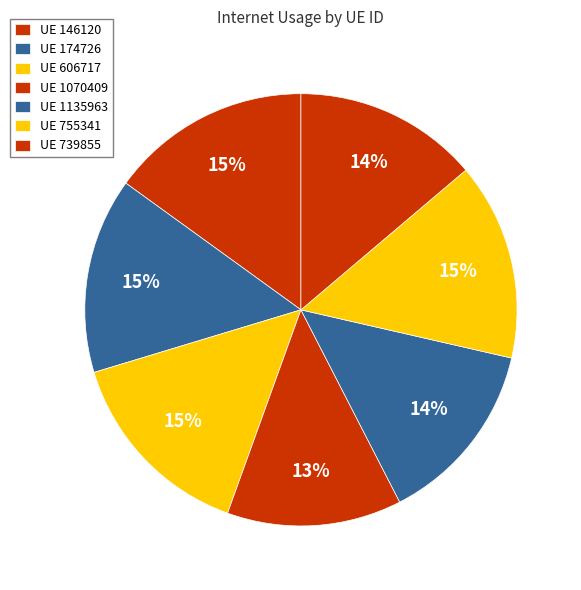

Rank the categories by value from lowest to highest.

1070409, 739855, 1135963, 174726, 755341, 606717, 146120